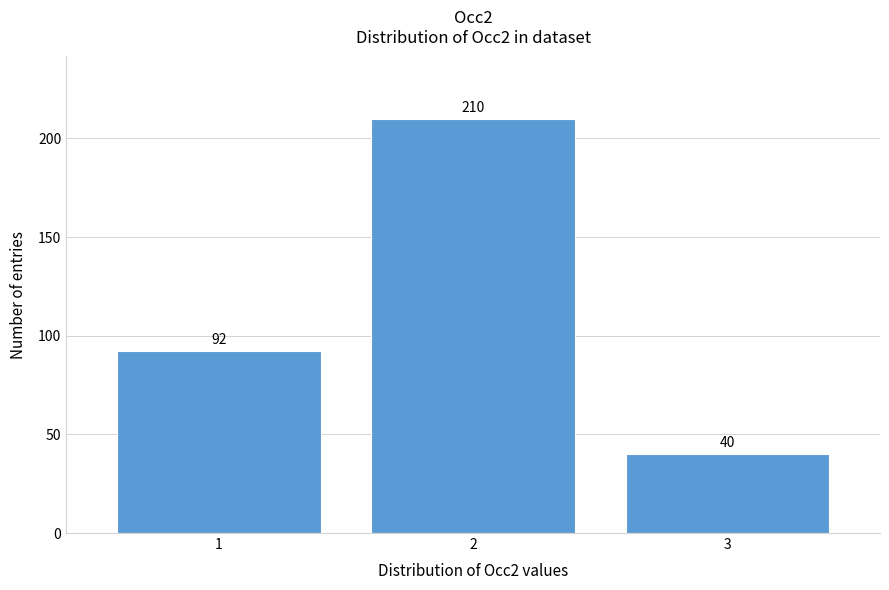

Reading left to right, transcribe all the data shown in this chart.

1=92	2=210	3=40